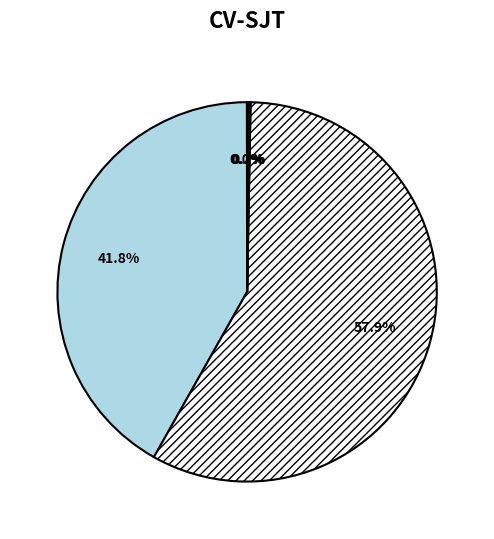

Is there a majority slice in this chart?

Yes